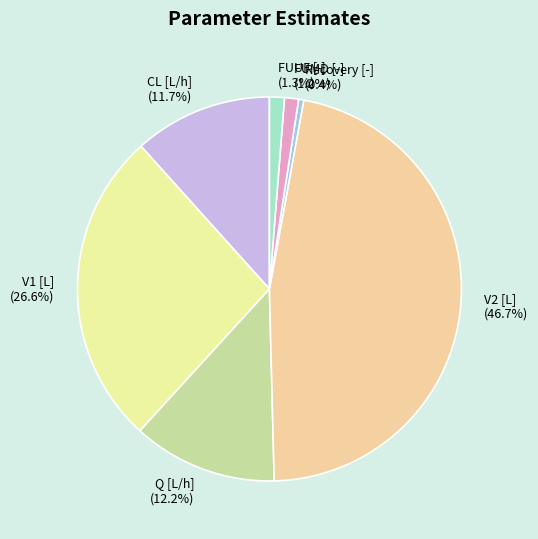

What percentage is NOT represented by Q [L/h]?

87.8%